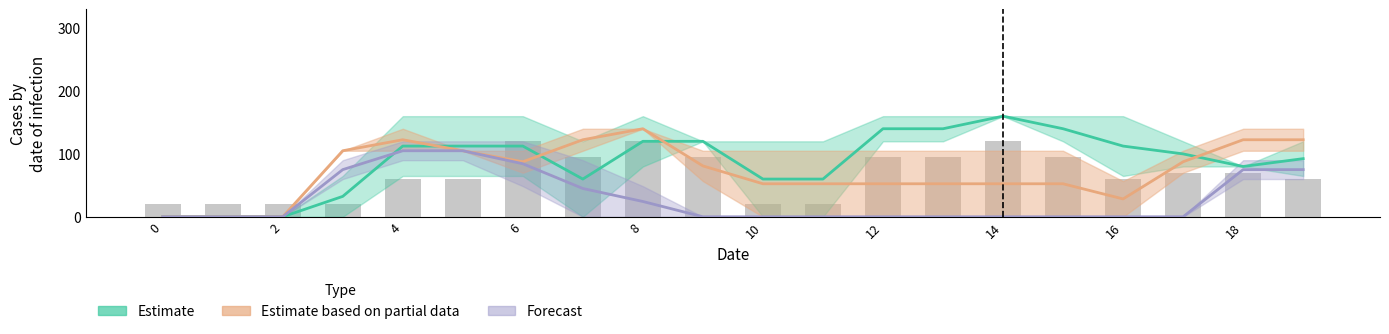

What are all the series names shown in the legend?

Estimate, Estimate based on partial data, Forecast